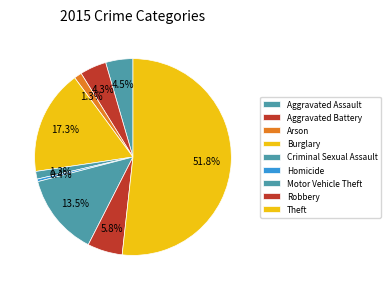

To the nearest percent, what is the average slice percentage?

11%